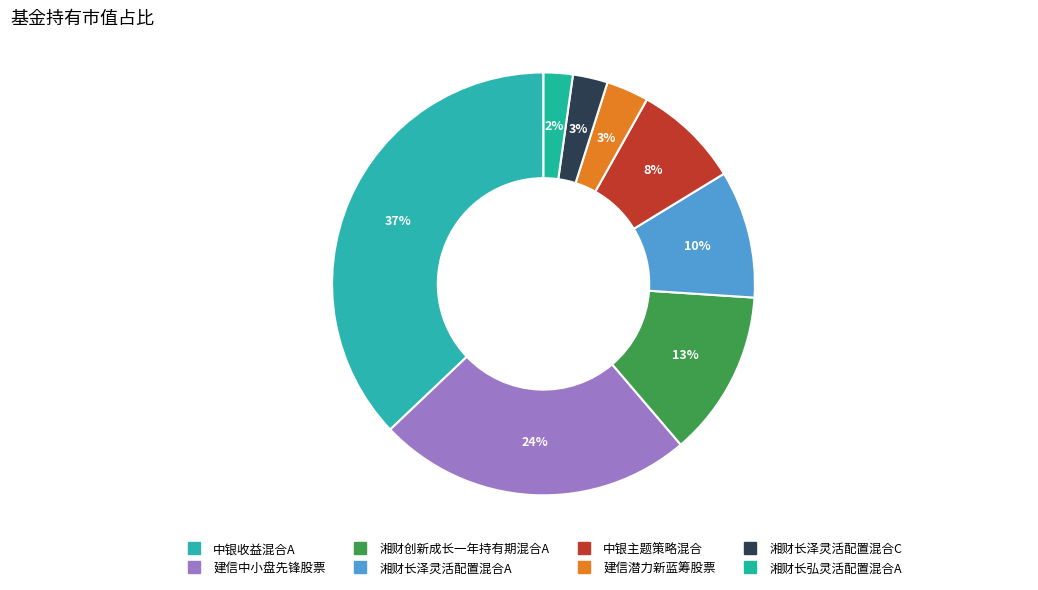

Which slice is the largest?

中银收益混合A